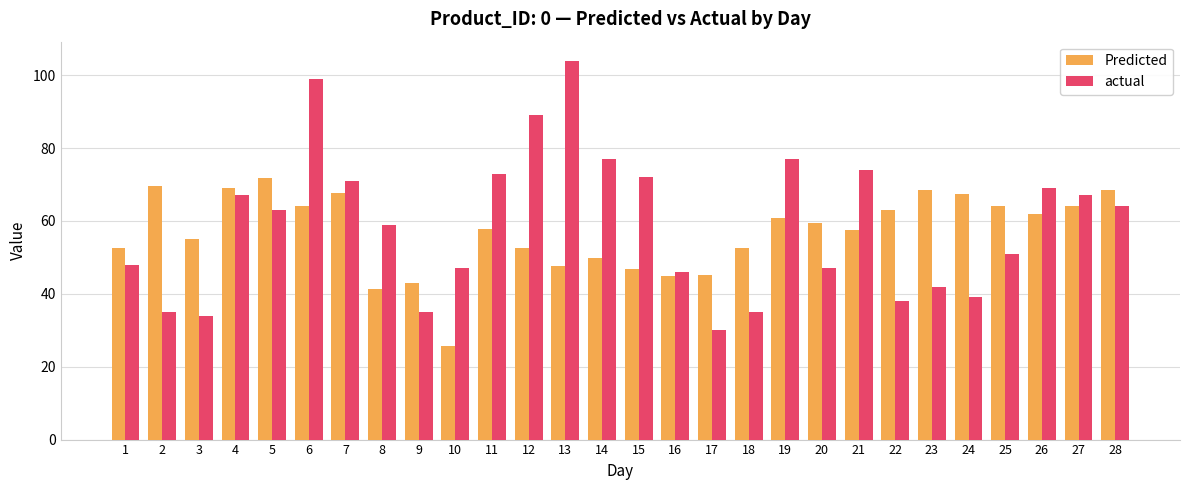

Between 11 and 18, which series saw the biggest shift?

actual